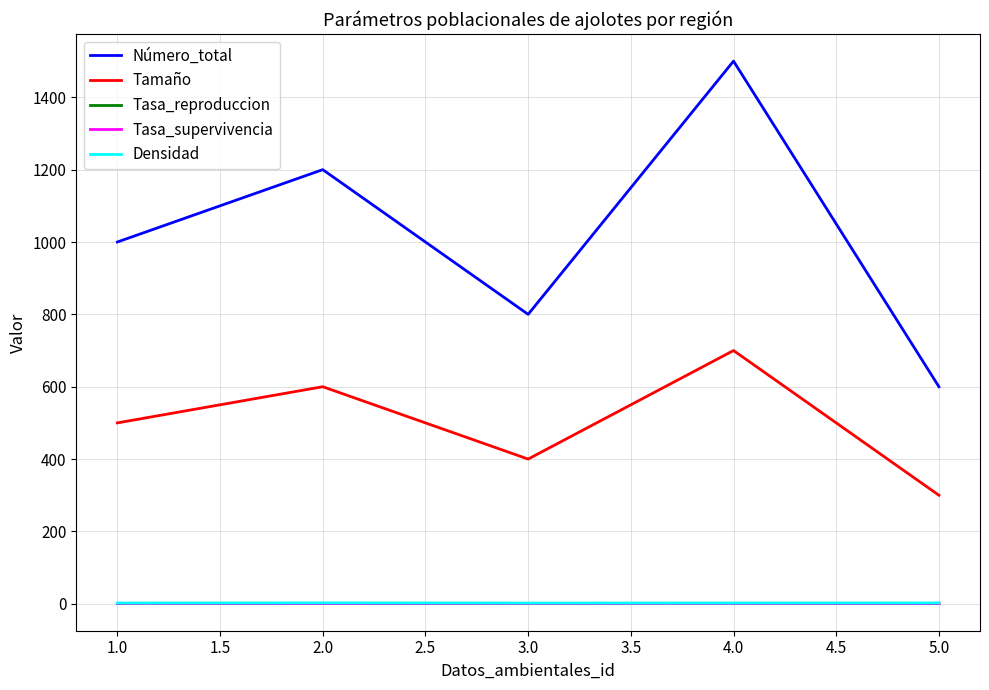

Between 1.0 and 5.0, which series saw the biggest shift?

Número_total